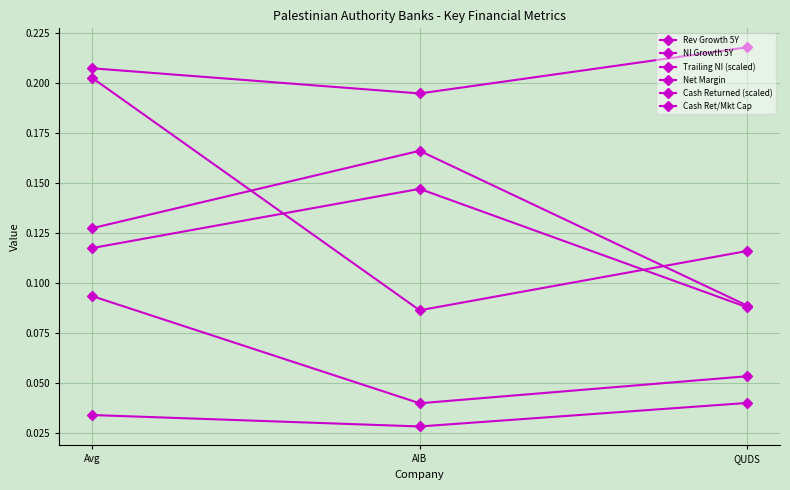

The Cash Returned (scaled) series shows 0.0 at AIB. True or false?

False